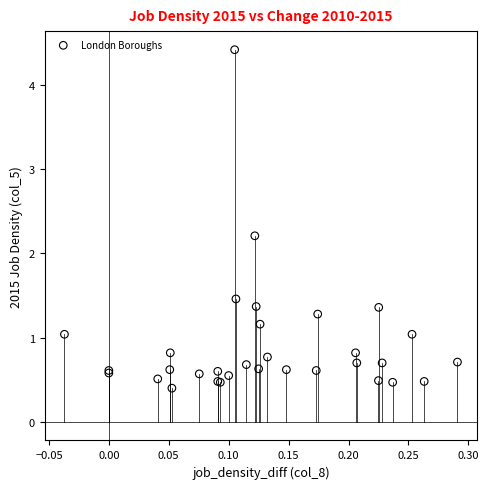

What Y value in the scatter plot is closest to 2?

2.2